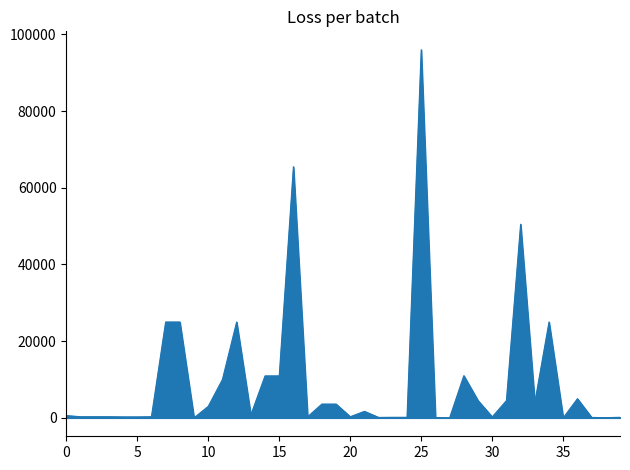

What is the maximum value shown in the chart?

96000.0